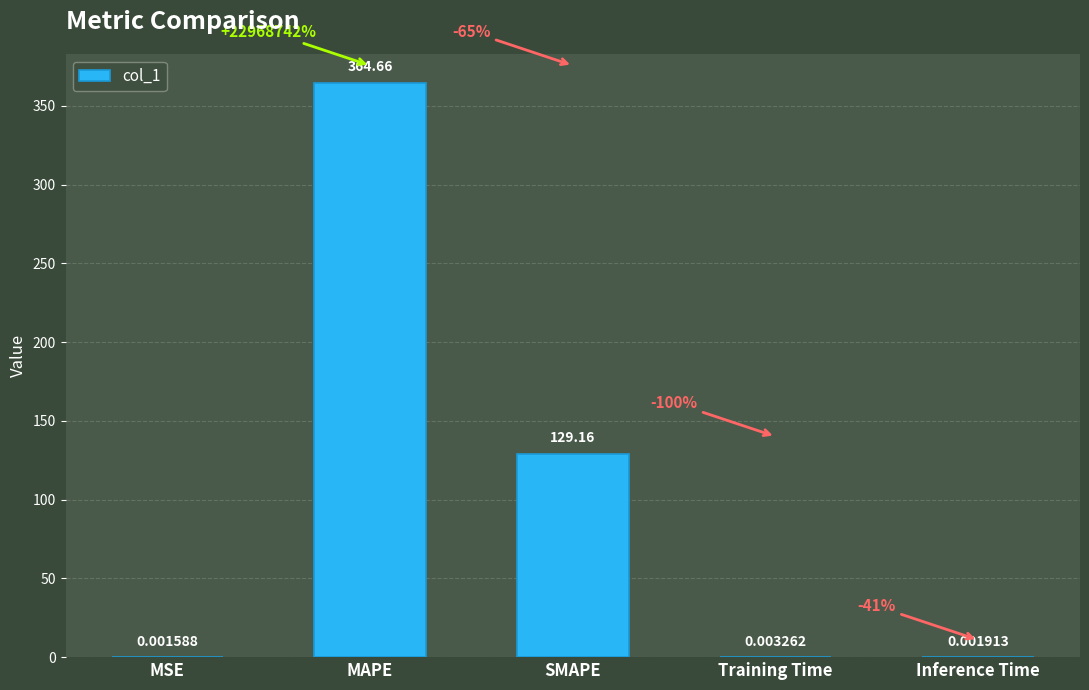

At which category does the chart reach its peak across all series?

MAPE